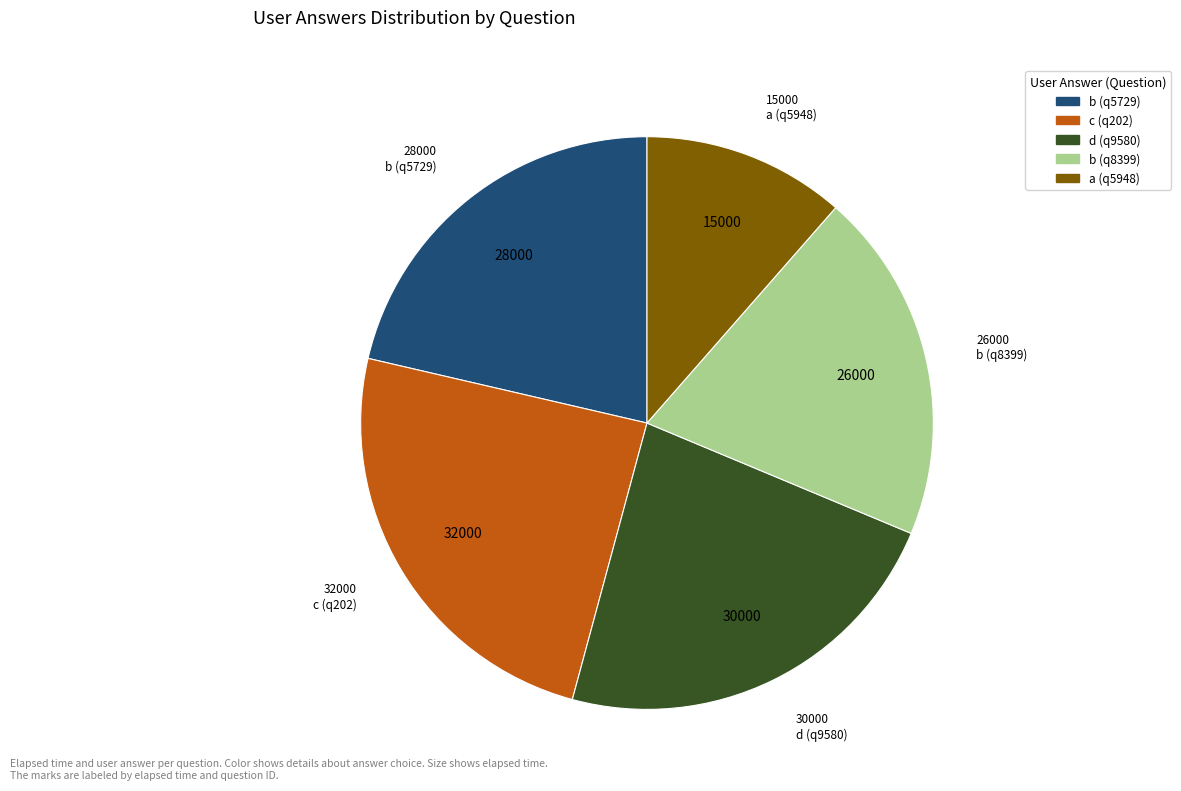

True or false: b (q8399) accounts for 12% of the total.

False